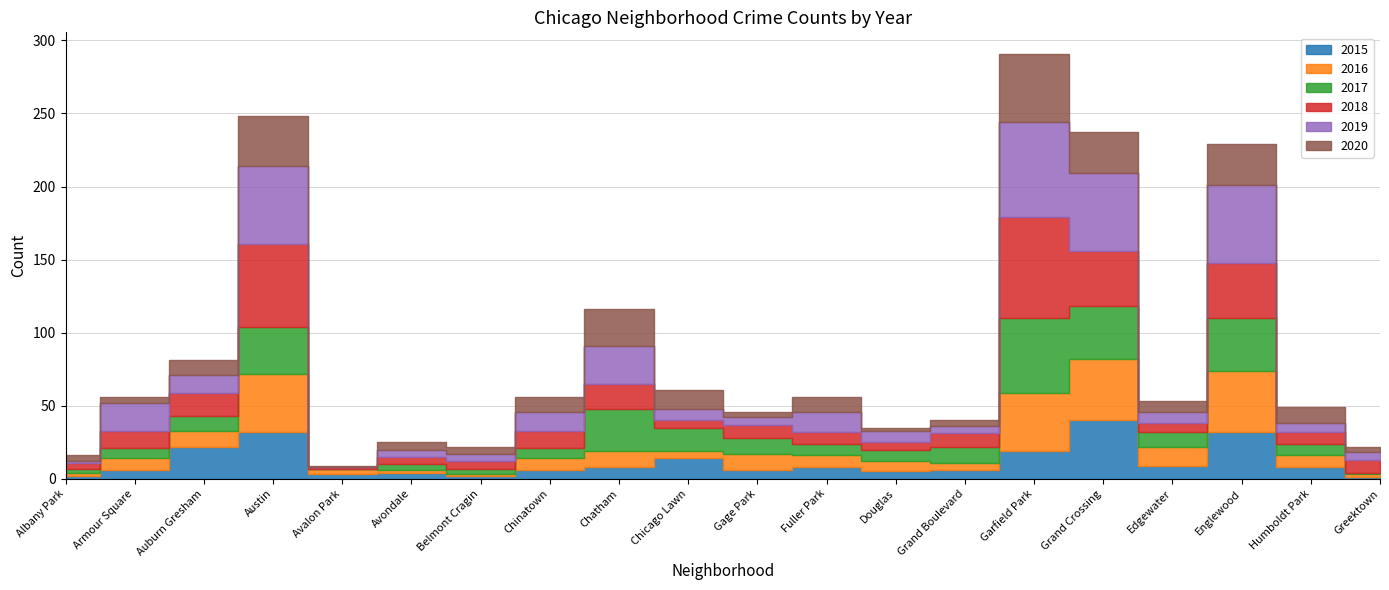

How many values in the 2016 series exceed 8?

8